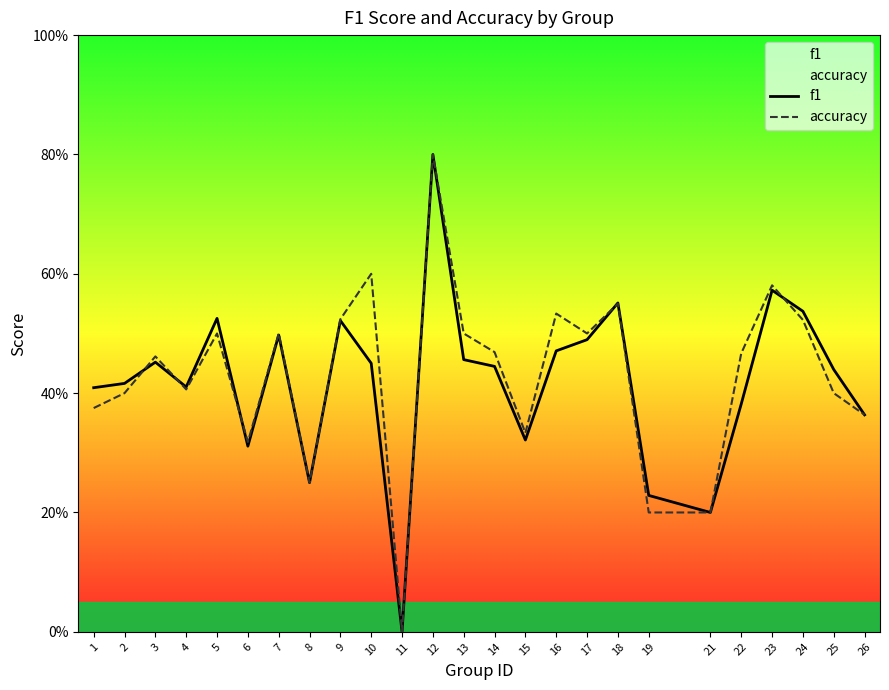

At which label does f1 reach its peak?

12